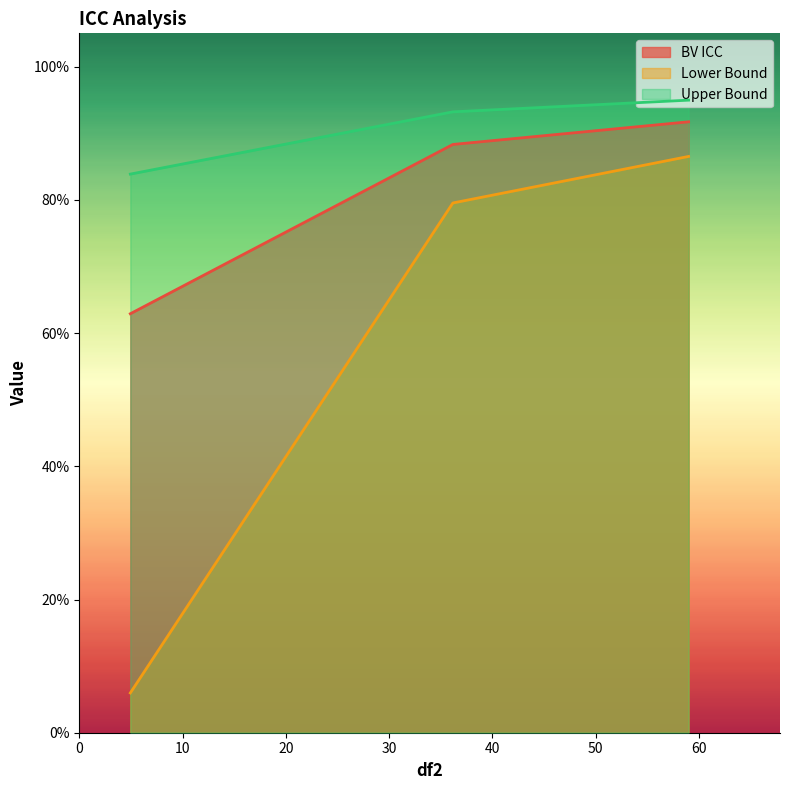

List the series in order of their peak value, highest first.

Upper Bound, BV ICC, Lower Bound